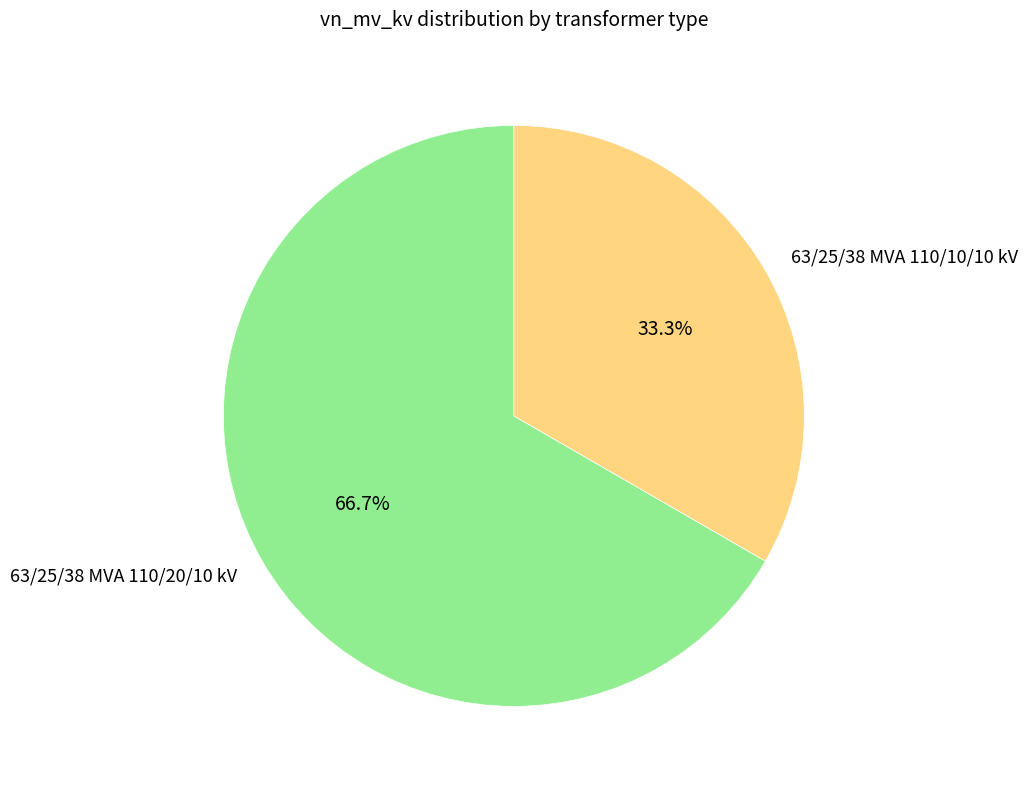

To the nearest percent, what is the combined percentage of 63/25/38 MVA 110/10/10 kV and 63/25/38 MVA 110/20/10 kV?

100%